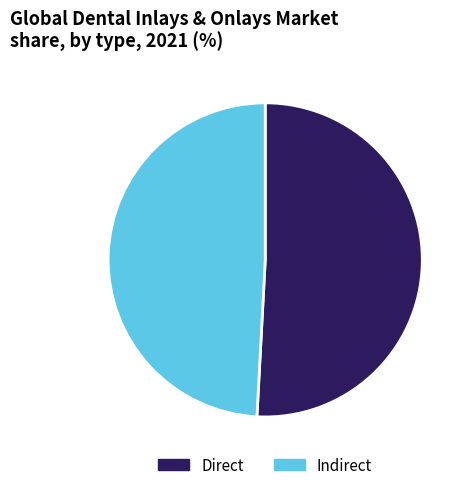

Combined, do Indirect and Direct account for over 50%?

Yes